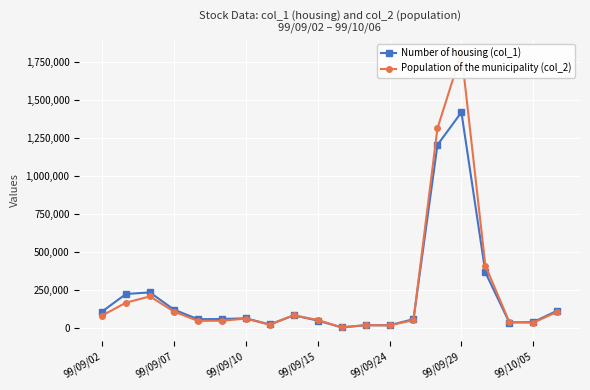

What position from the right is 8?

12